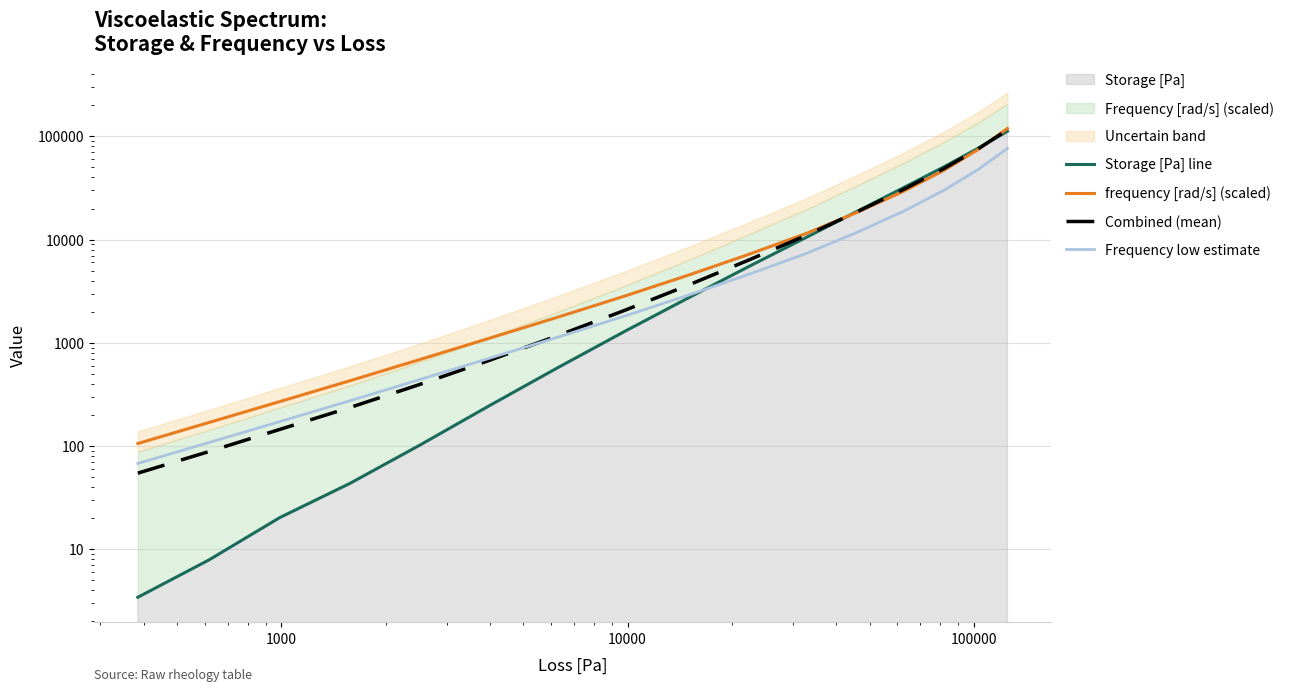

Does the chart have visible grid lines?

Yes